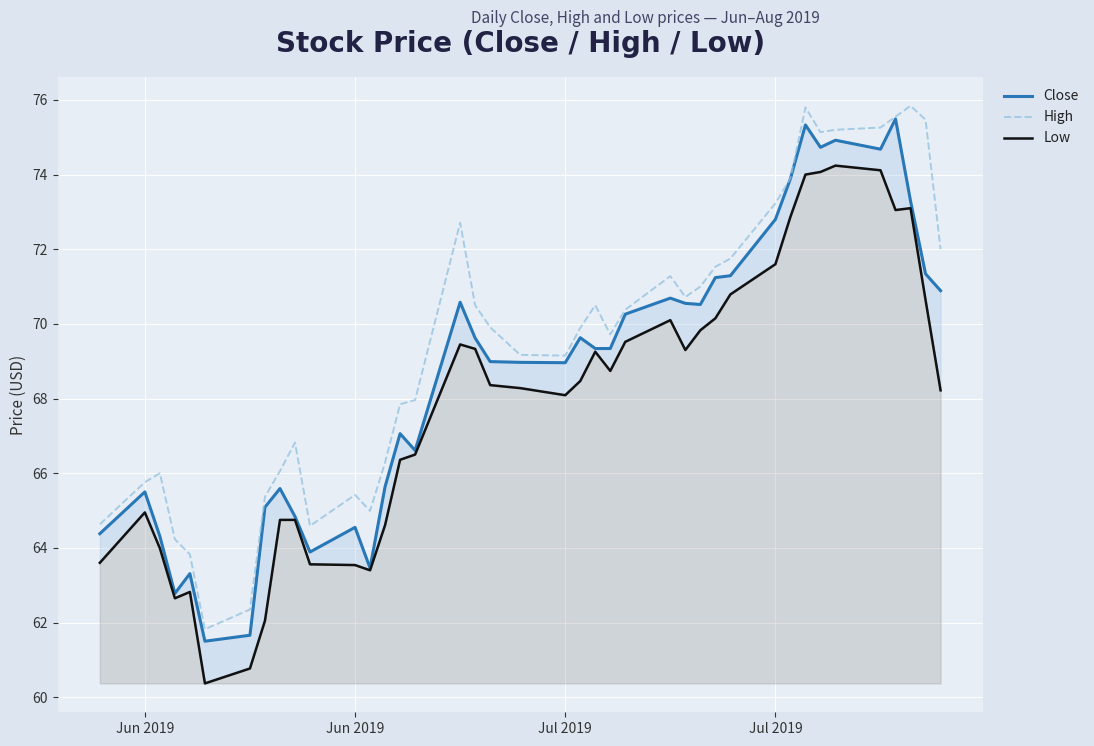

What is the smallest value displayed?

60.4